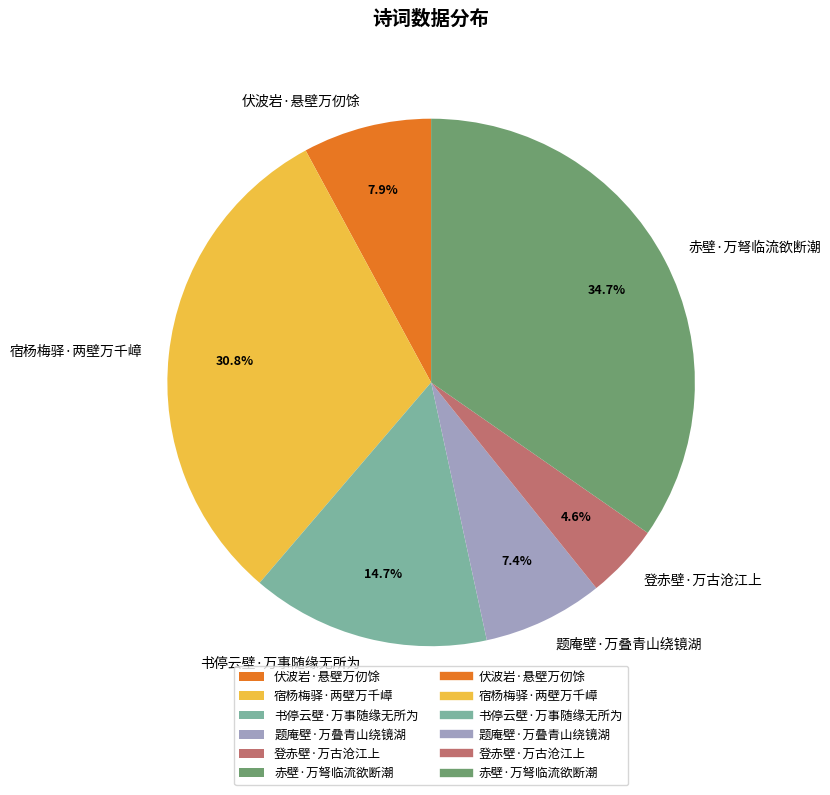

What is the smallest slice in the pie chart?

登赤壁·万古沧江上